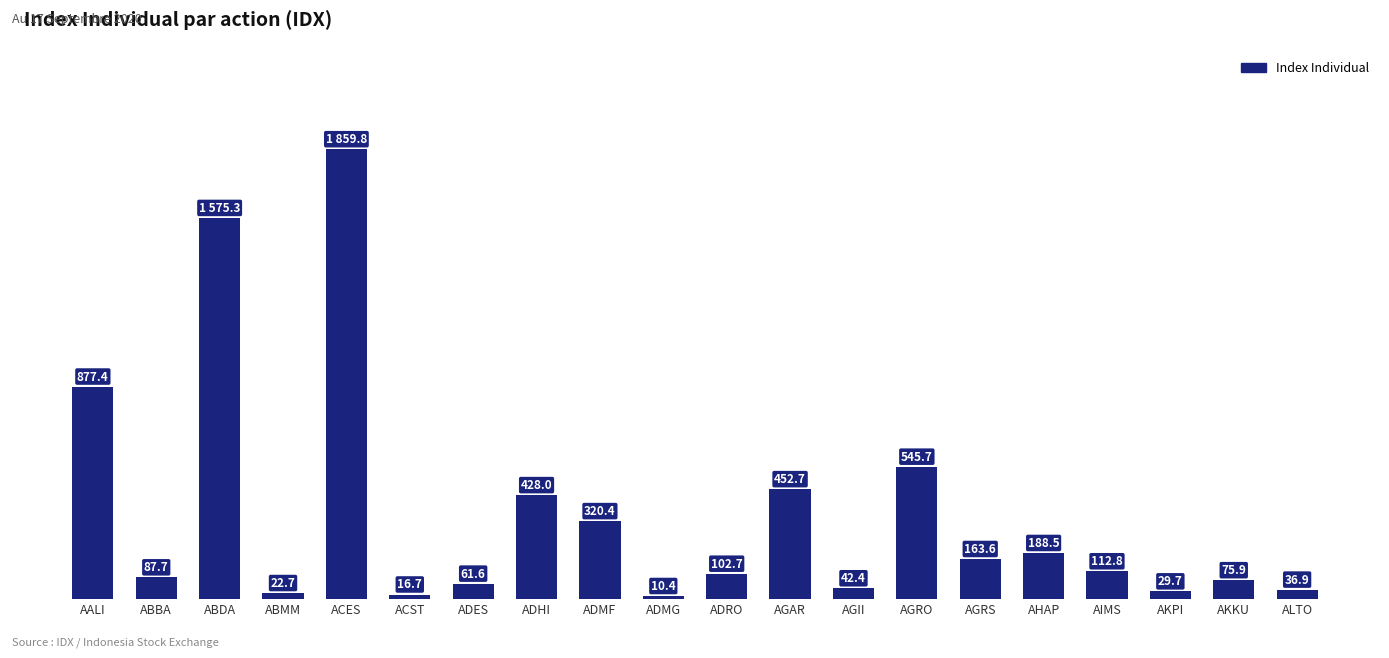

What is the label of the 16th bar from the left?

AHAP